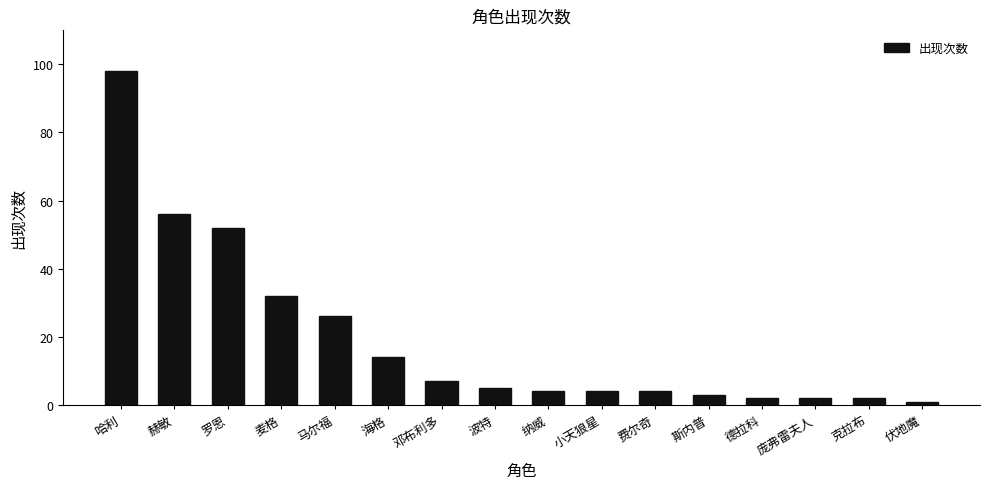

What is the minimum value shown in the chart?

1